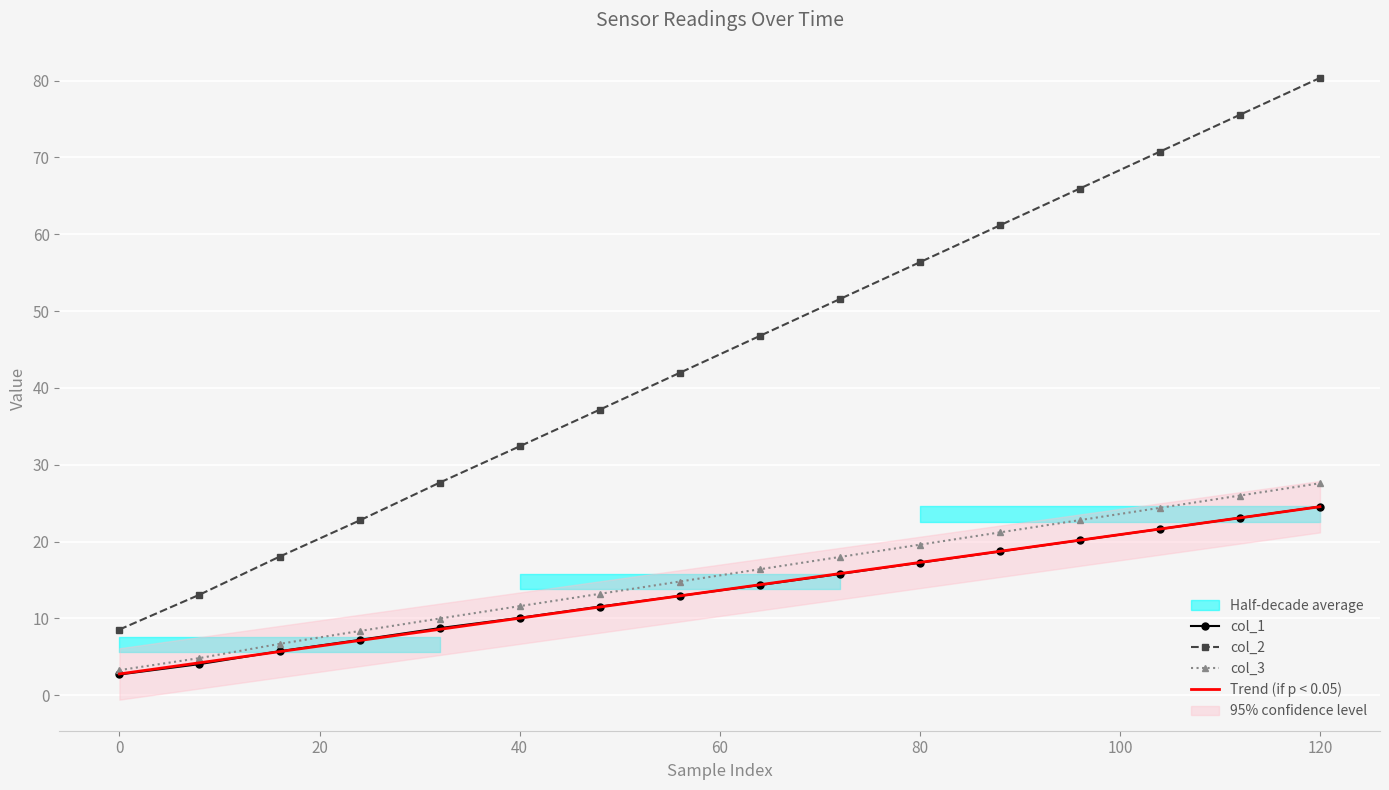

True or false: Trend (if p < 0.05) has a value of 10.0 at 40.

True